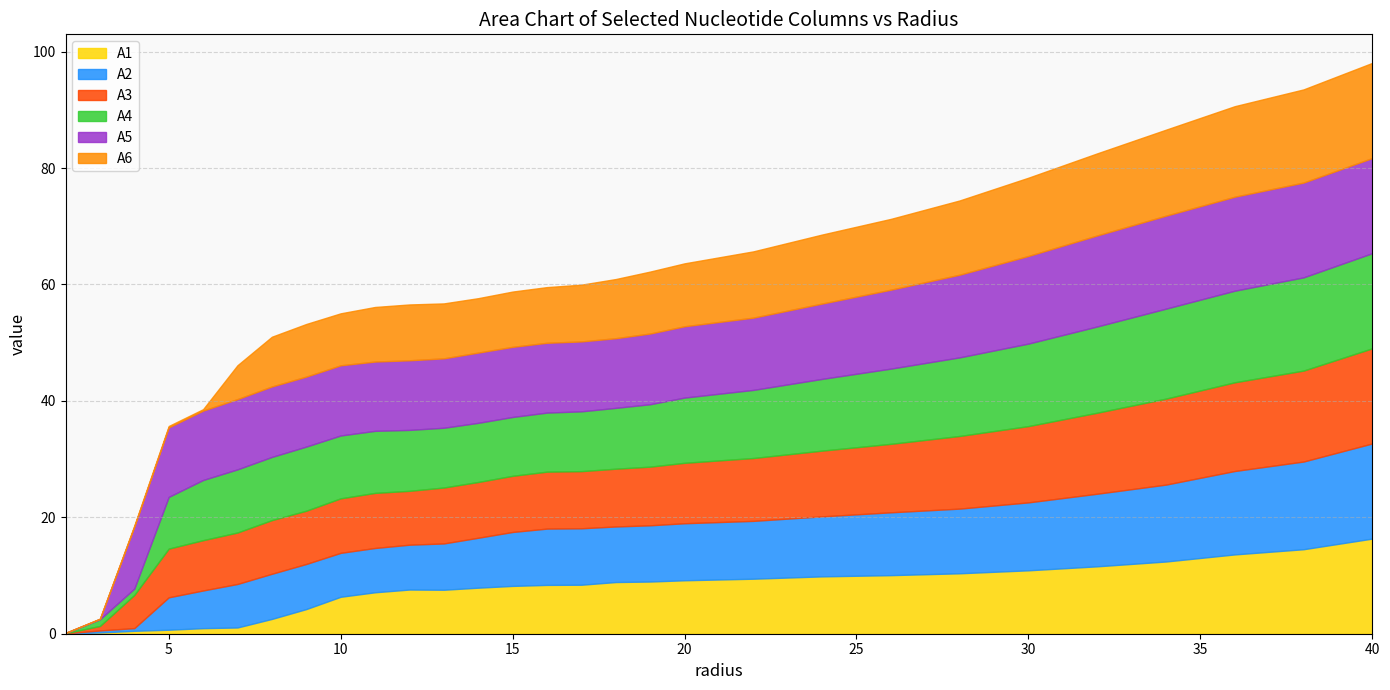

What is the label of the 19th point from the left?

20.0